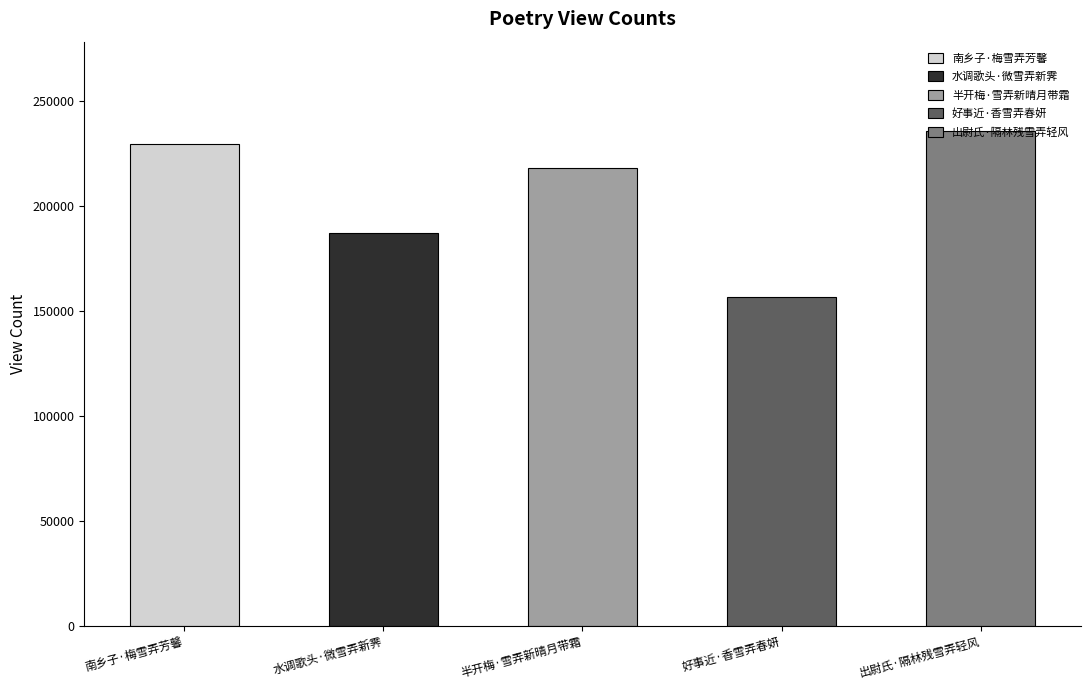

Reading left to right, what are all the values shown in this chart?

229591	186998	217993	156770	235923